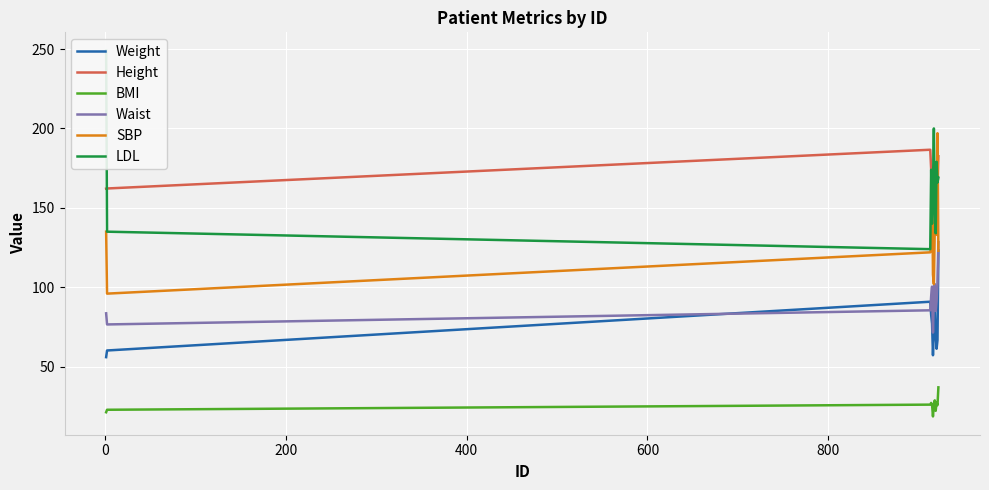

What is the lowest value of the SBP series?

96.0